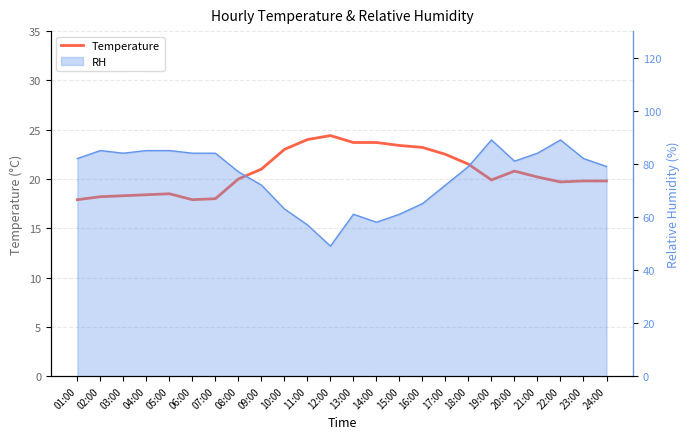

At which category does the chart reach its minimum across all series?

01:00